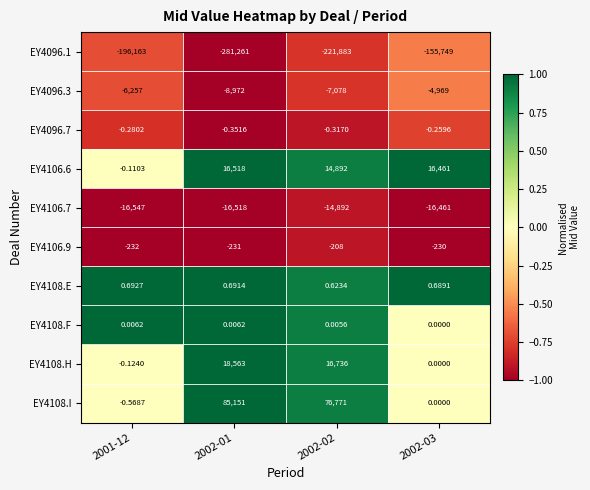

Is the value of EY4108.H at 2002-02 greater than the value of EY4106.6 at 2002-03?

Yes